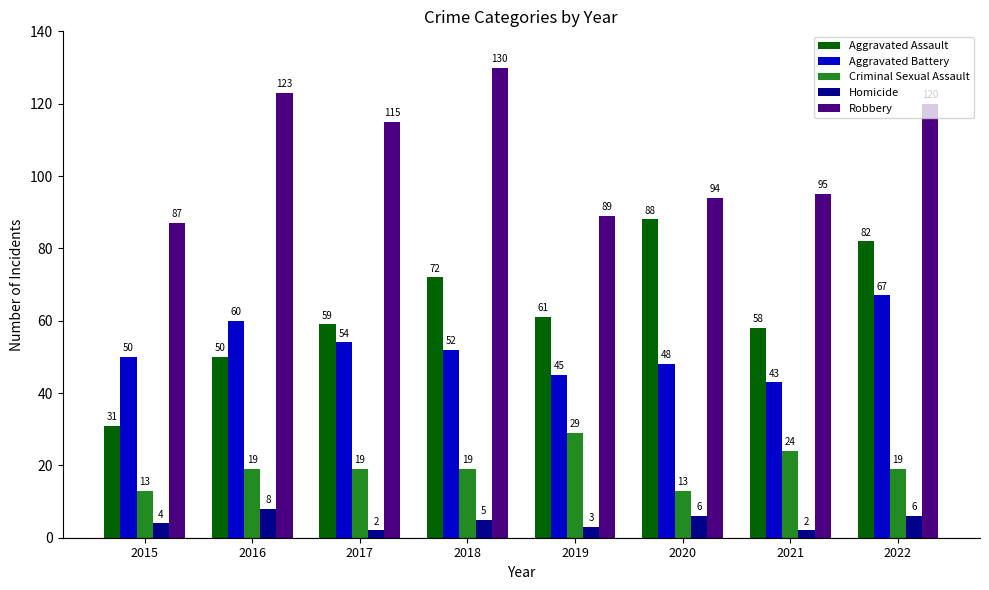

What is the highest value of the Robbery series?

130